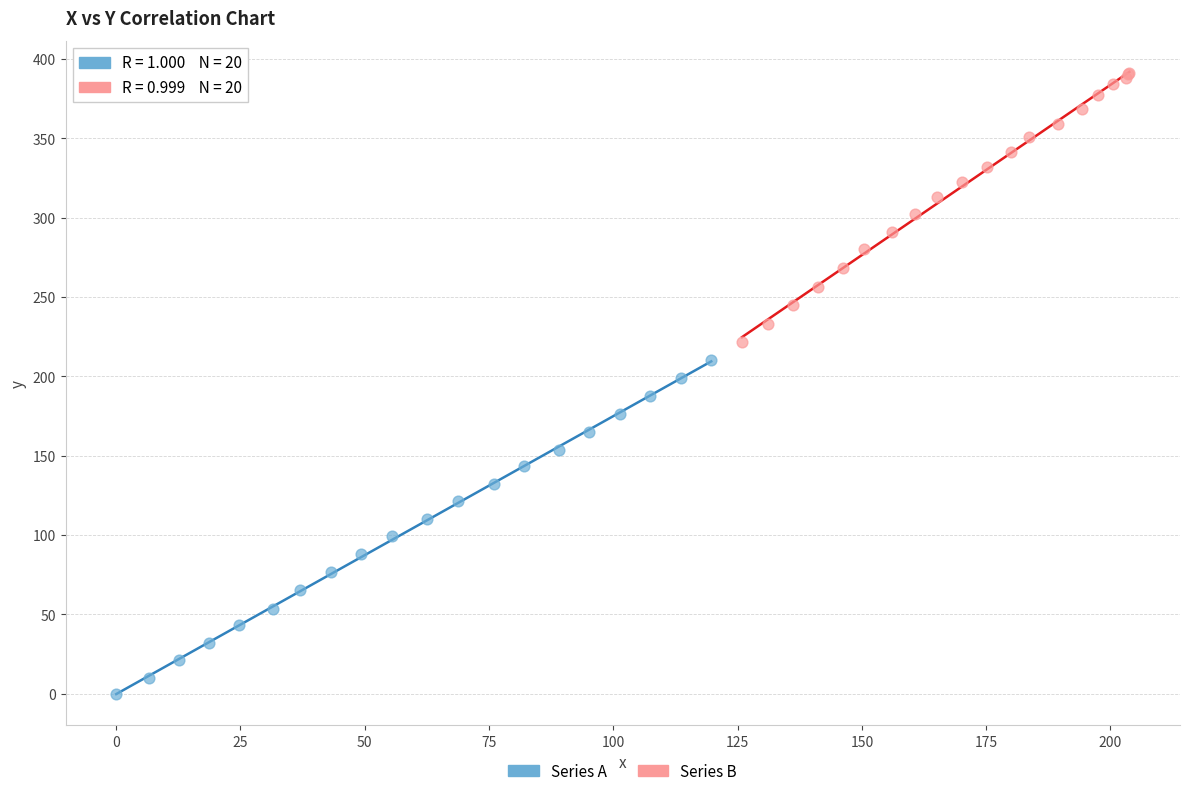

Which series reaches the minimum Y coordinate?

Series A